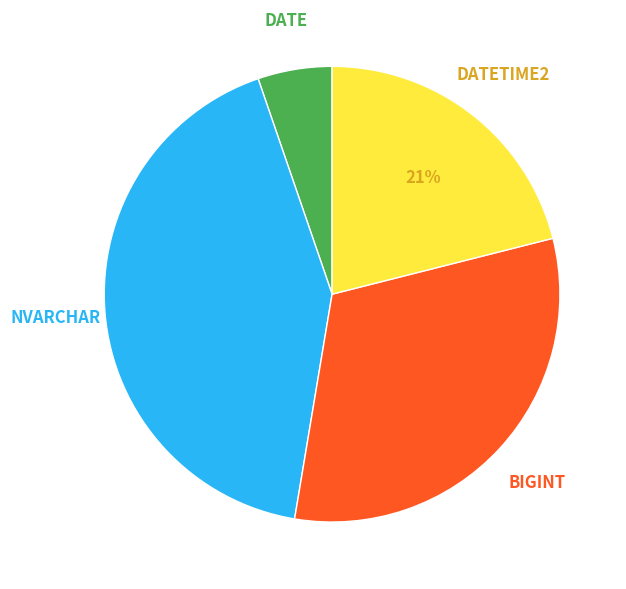

Does any single category account for the majority?

No